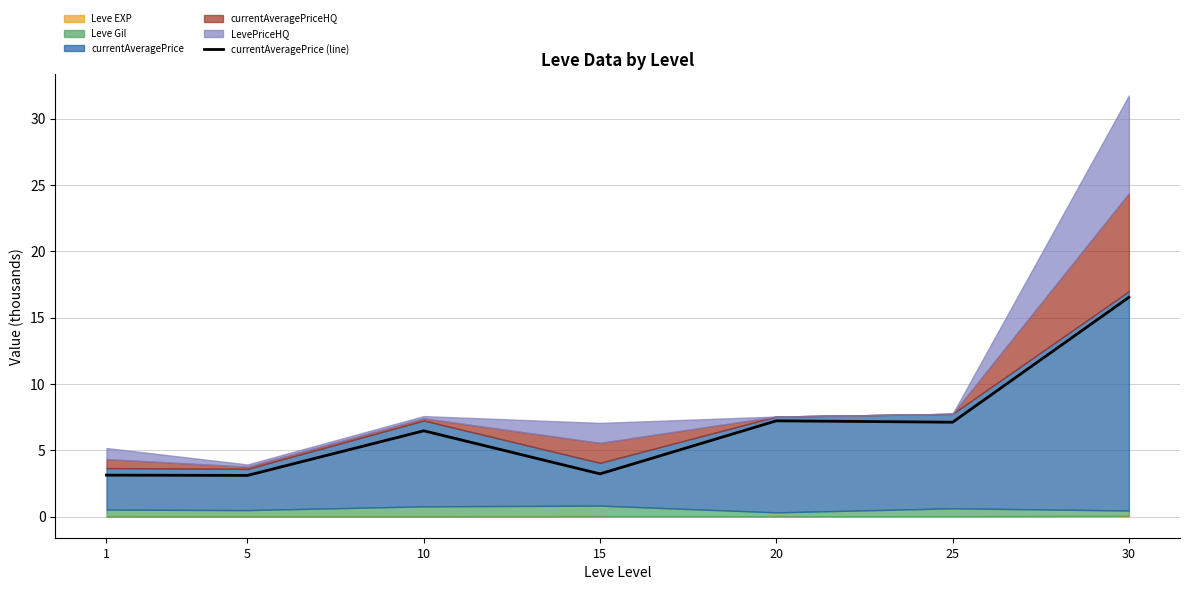

How many lines are shown in the chart?

1